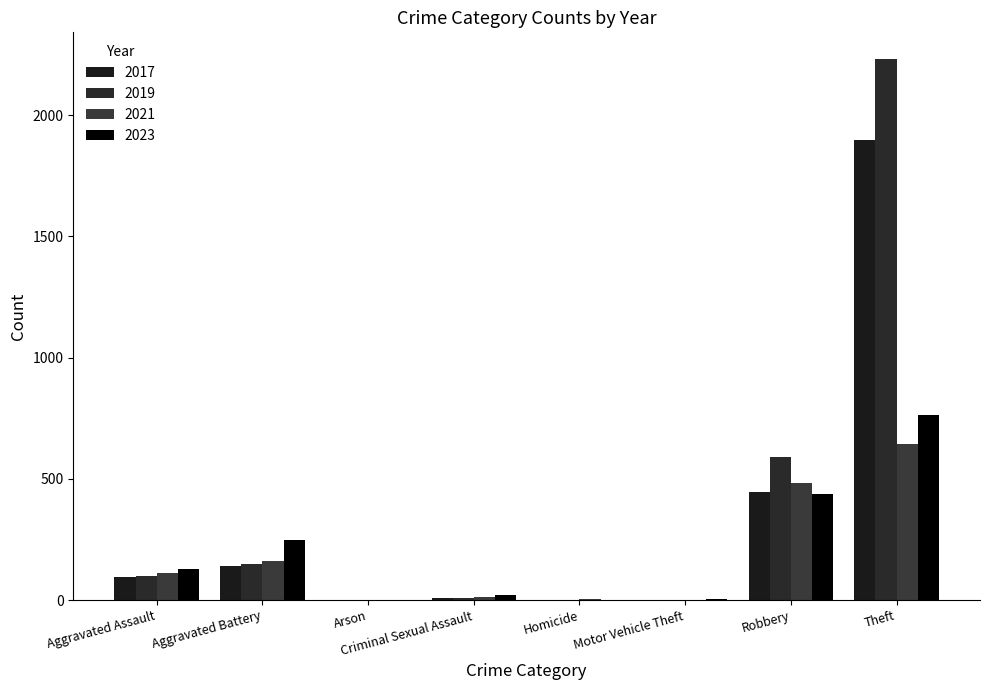

How many categories are shown in the chart?

8